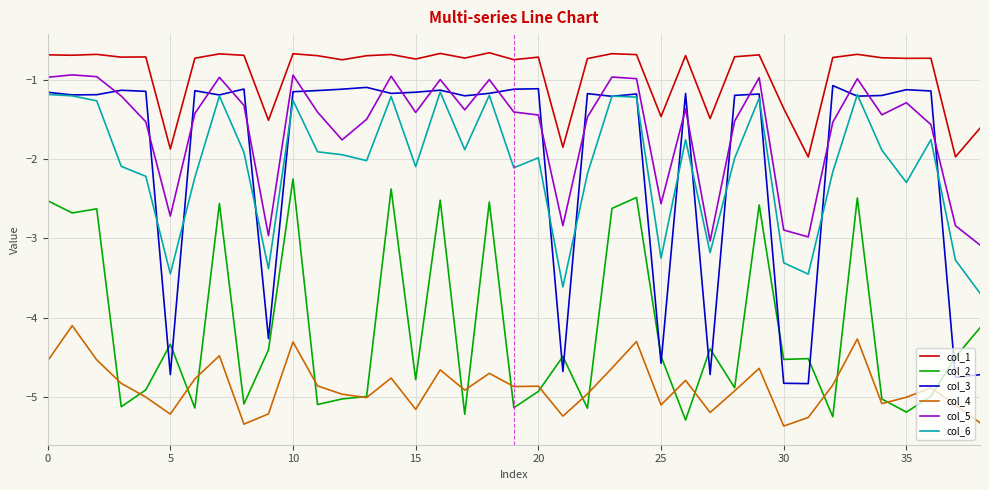

What is the greatest value displayed?

-0.7